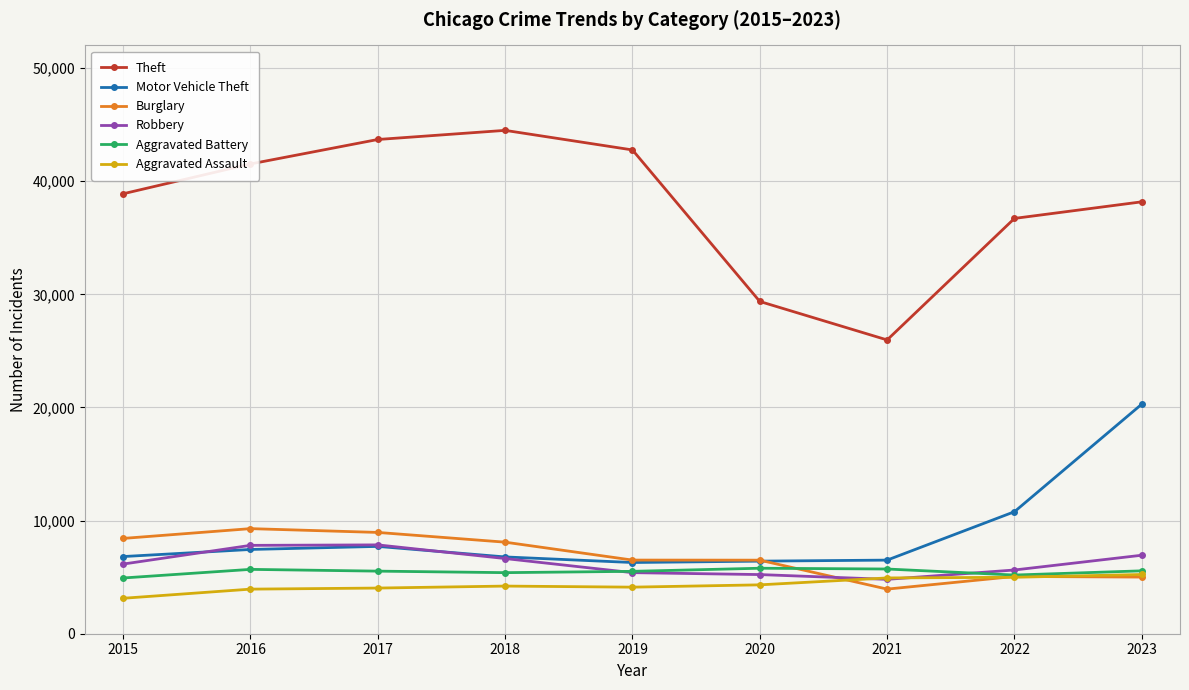

True or false: Robbery has a value of 6938 at 2023.

True